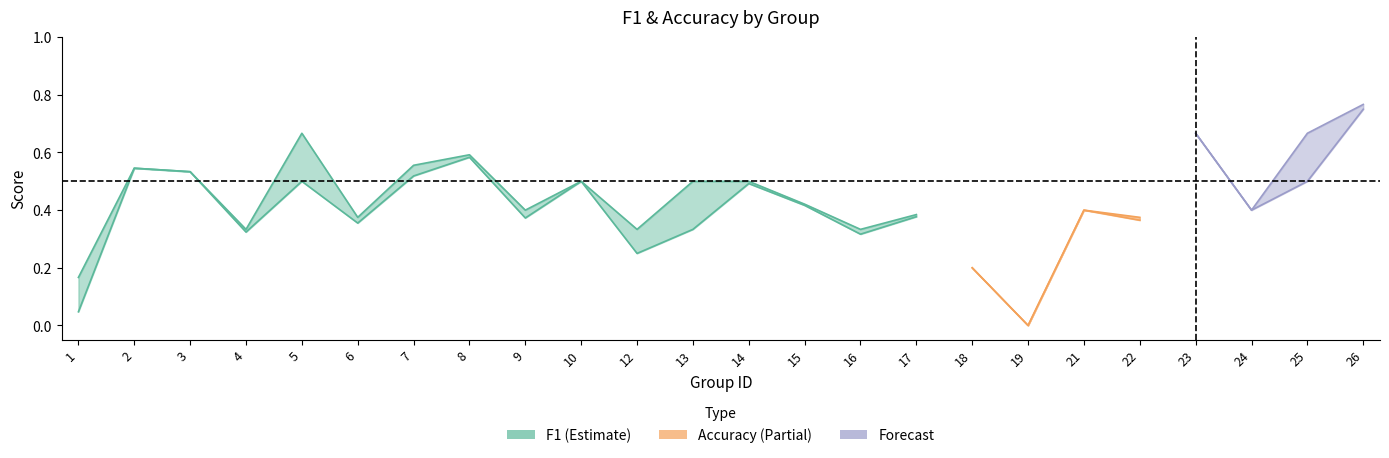

Count the number of categories in the chart.

24